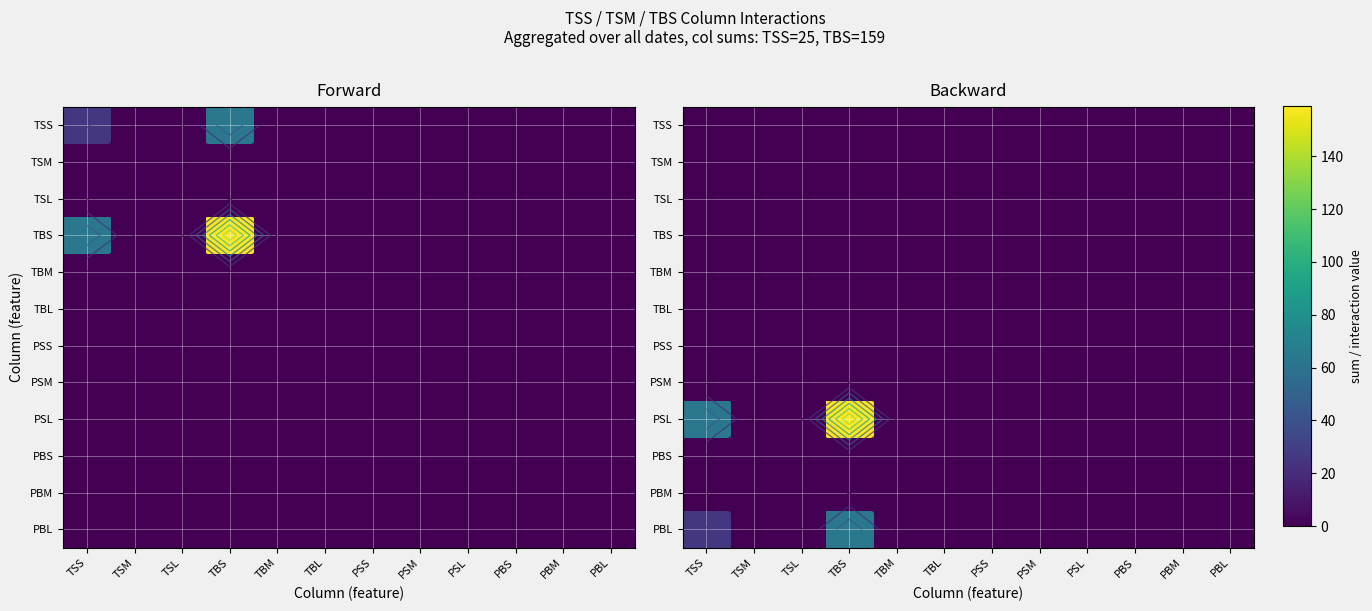

At which label does TSL reach its minimum?

TSS